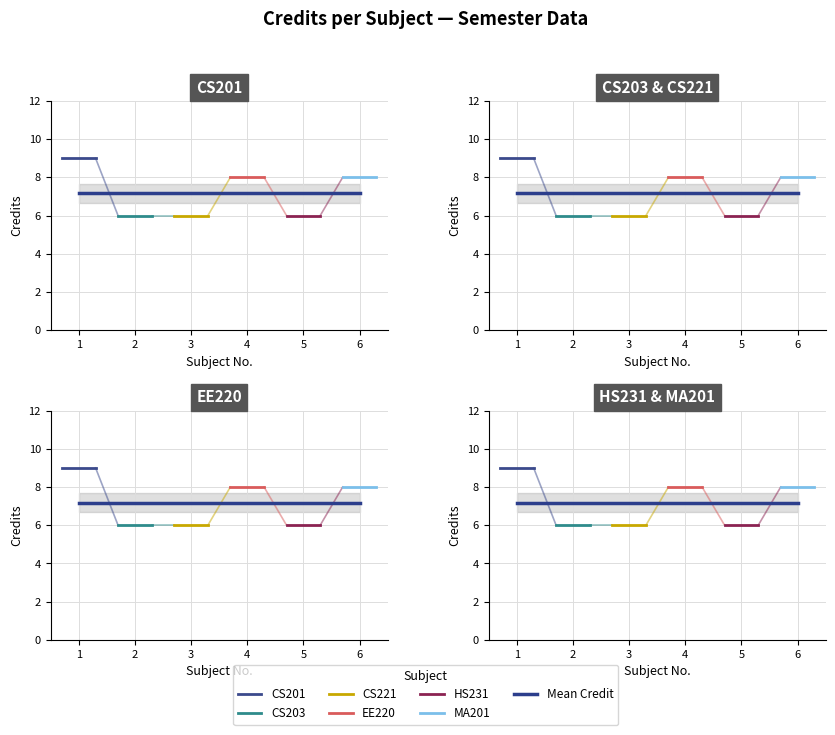

Does the chart have visible grid lines?

Yes